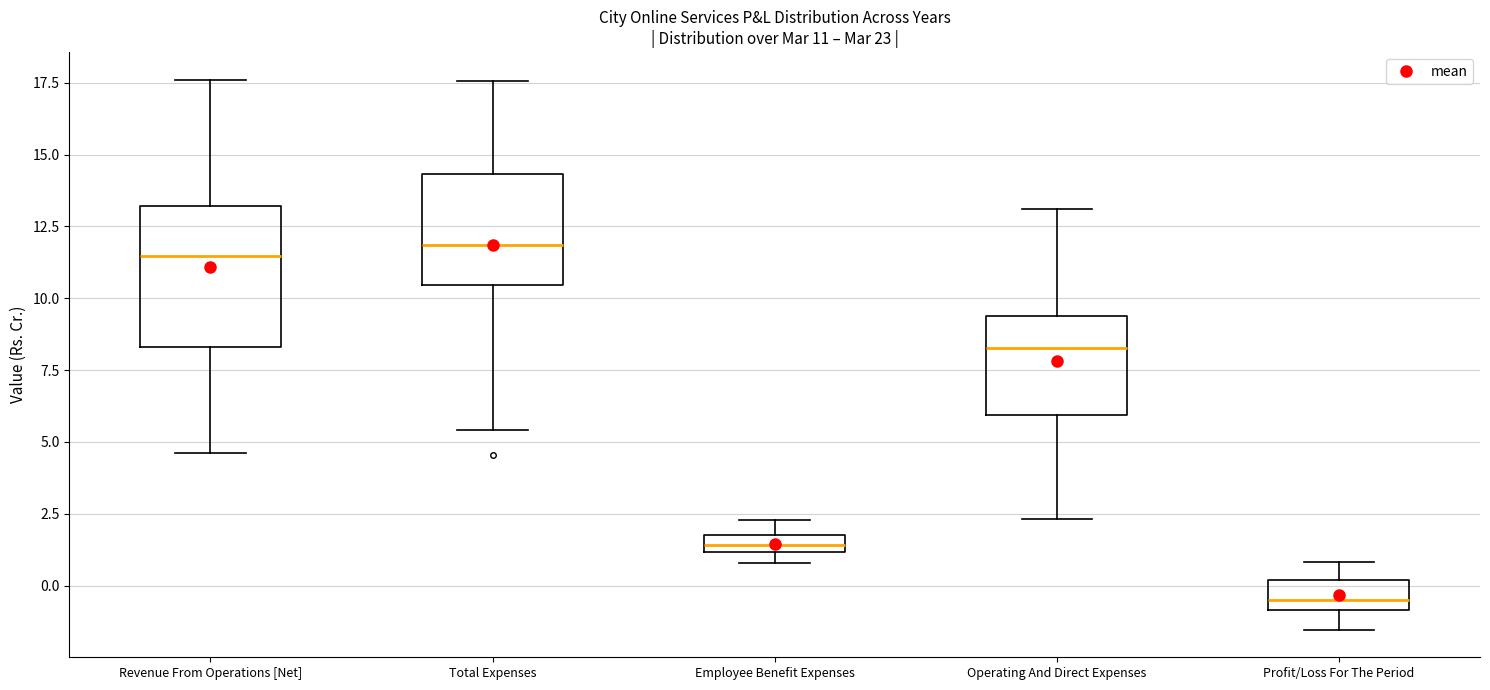

Which box has the lowest median line?

Profit/Loss For The Period